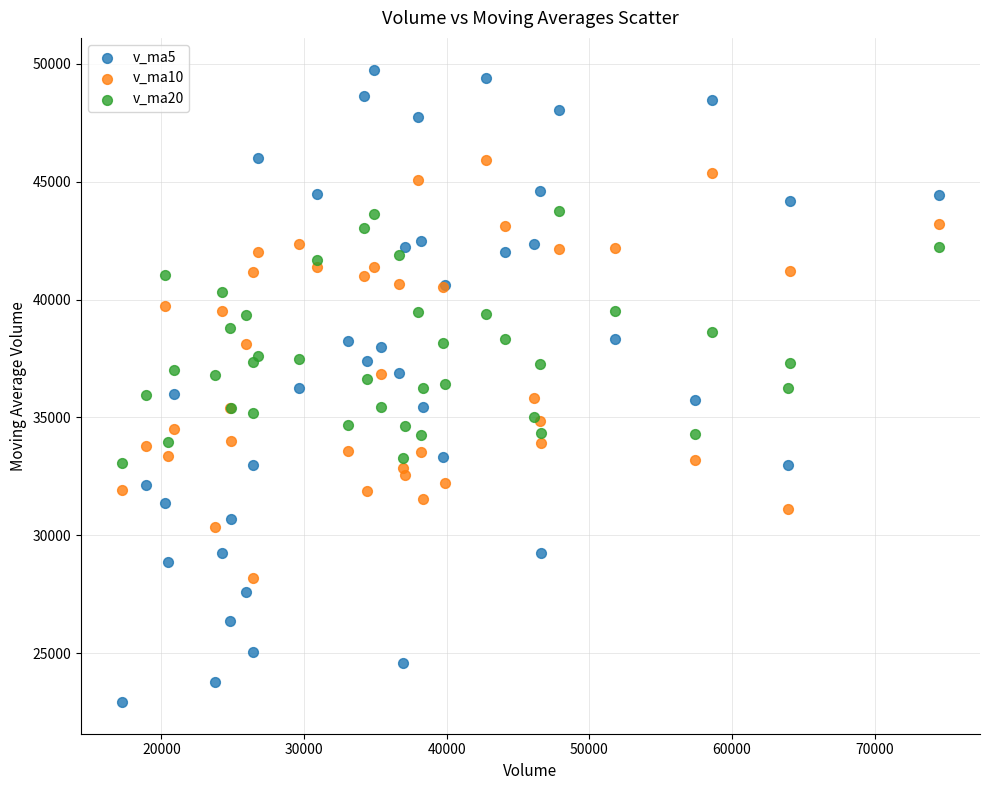

Which series contains the lowest Y value?

v_ma5